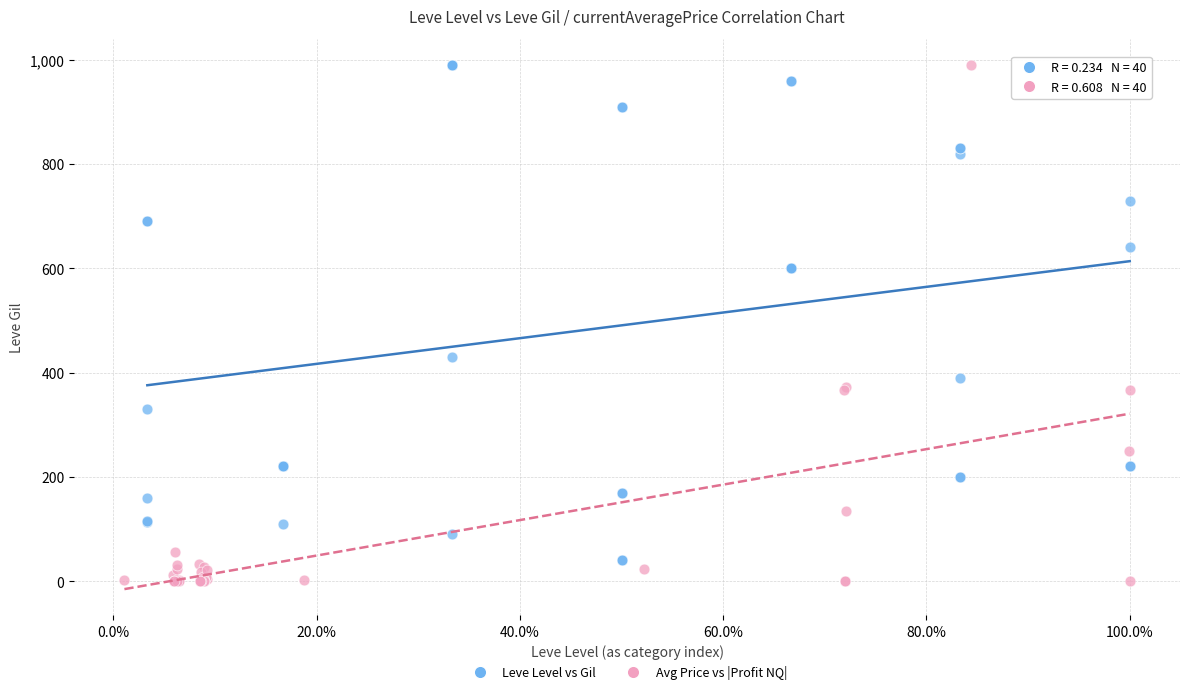

What are all the series names shown in the legend?

Leve Level vs Gil, Avg Price vs |Profit NQ|